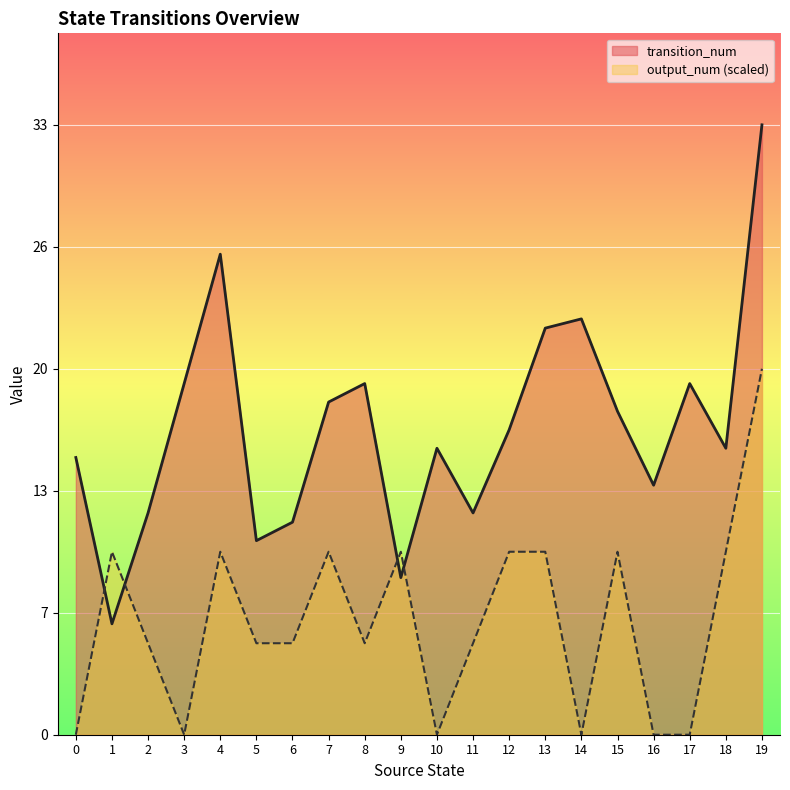

At which category is the sum across all series the highest?

19